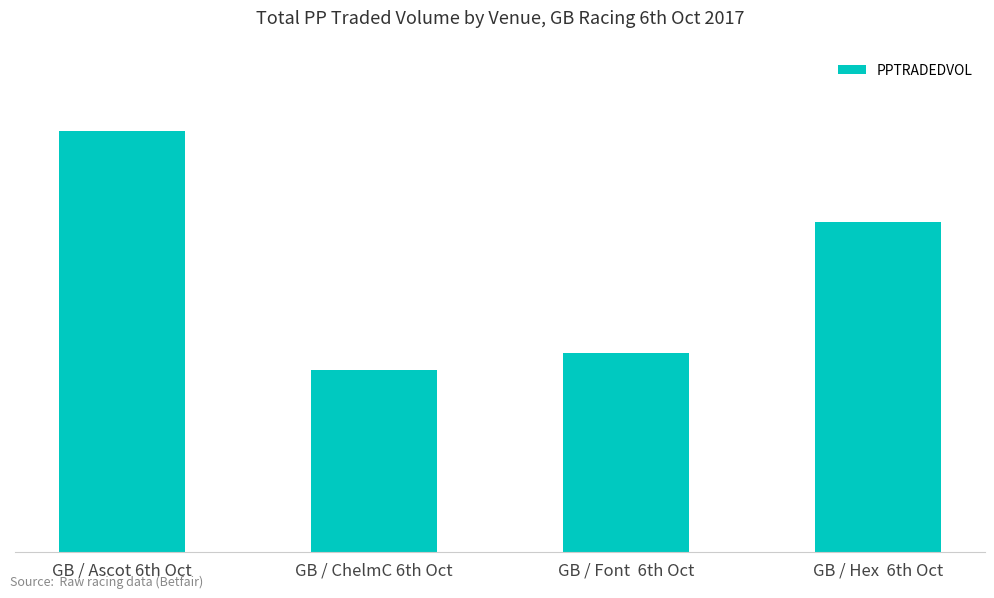

What is the sum of all values?

1919536.8